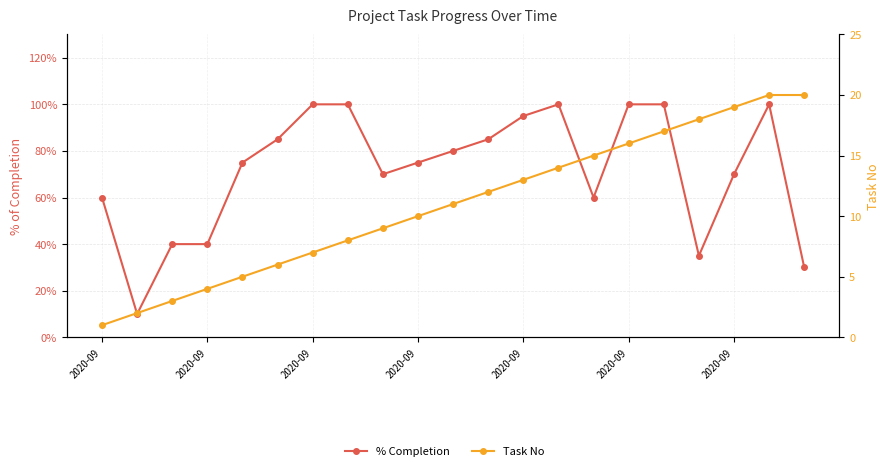

True or false: Task No and % Completion cross at least once.

False